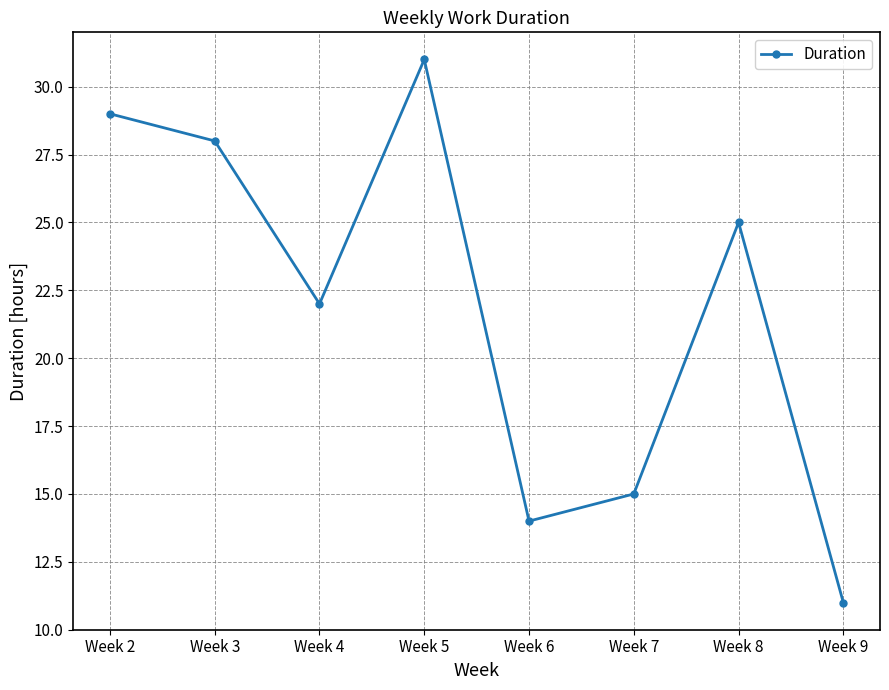

What is the difference between the second highest and second lowest values?

15.0